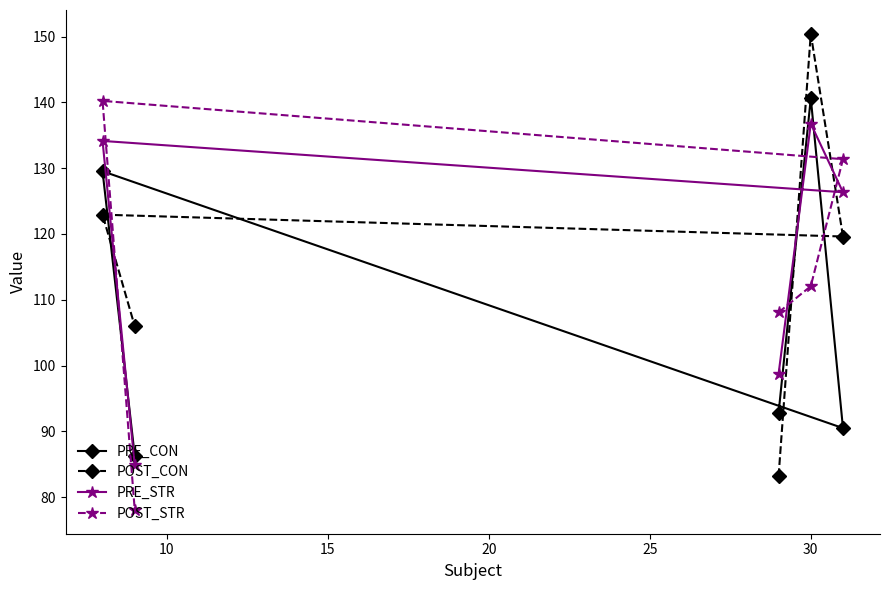

At how many categories does at least one series exceed 84?

5